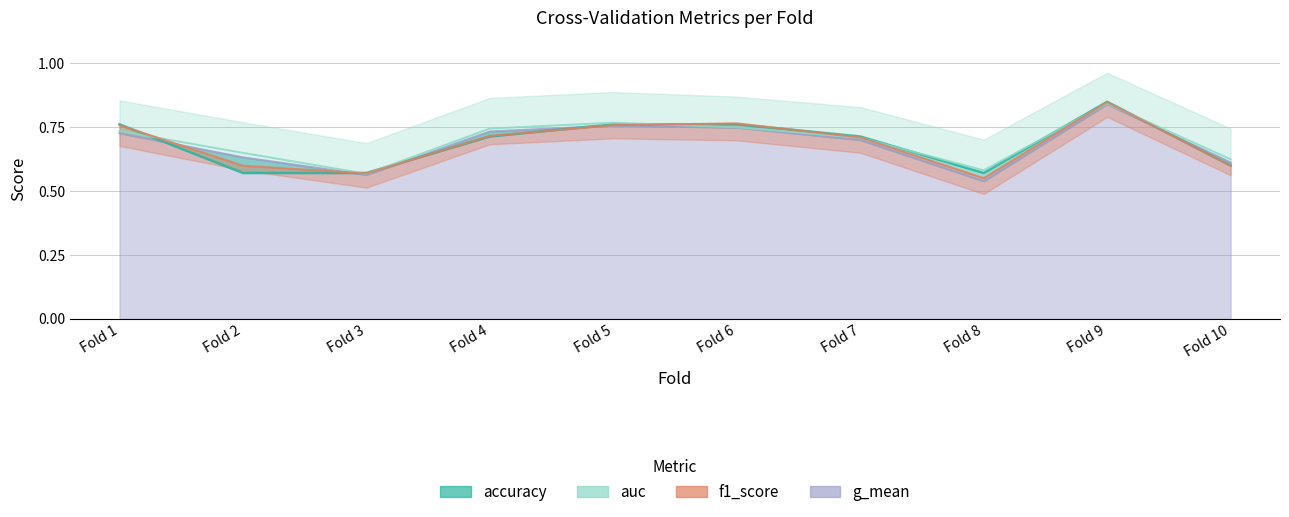

Which label corresponds to the smallest value in the chart?

Fold 8